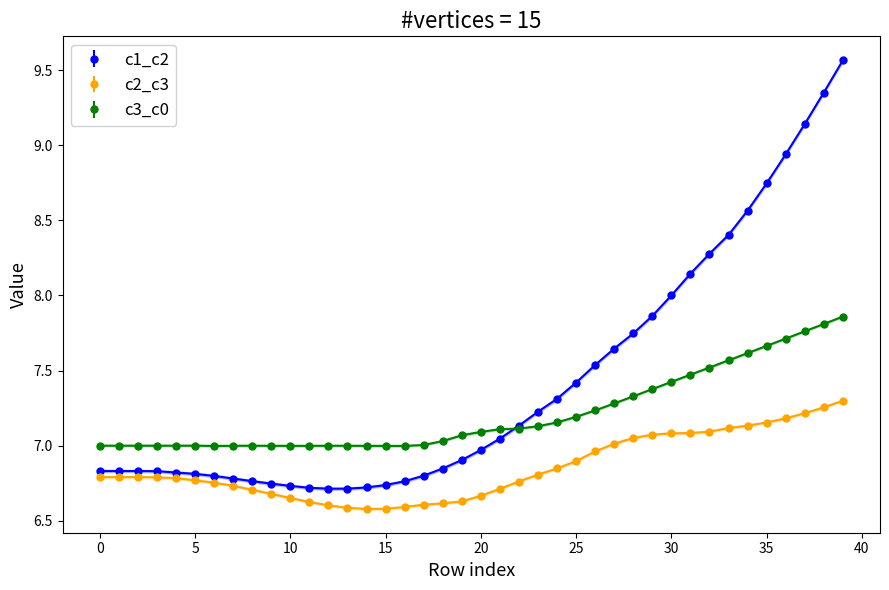

What is the label of the 27th point from the left?

26